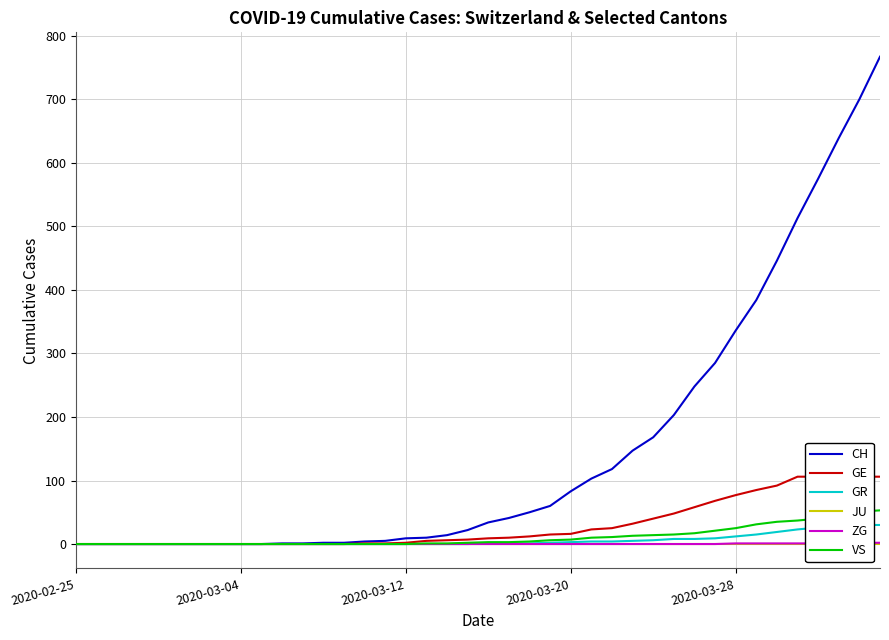

What is the total value across all series at 12?

2